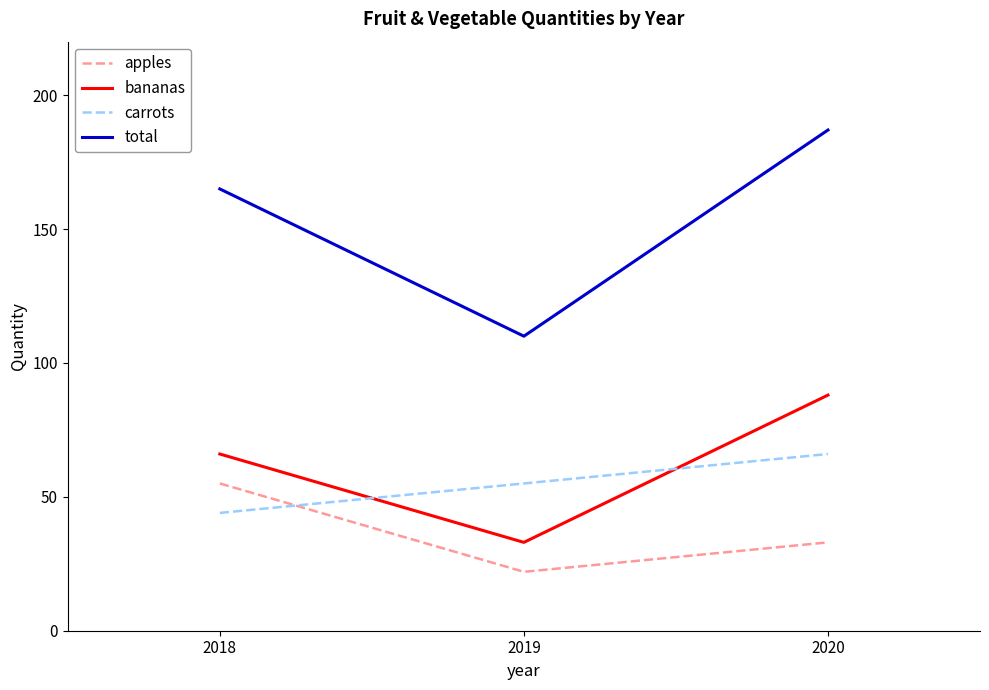

What is the difference between the bananas values at 2019 and 2020?

55